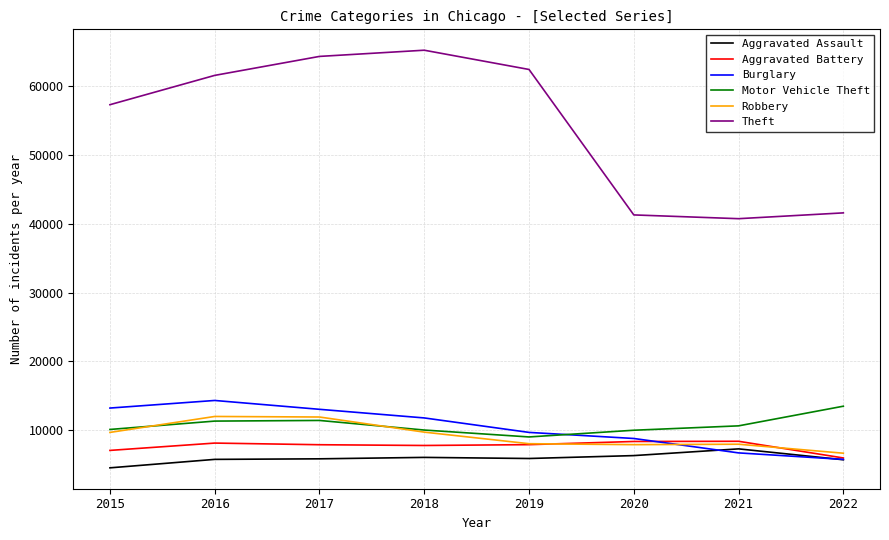

What is the difference between the Robbery values at 2021 and 2020?

64